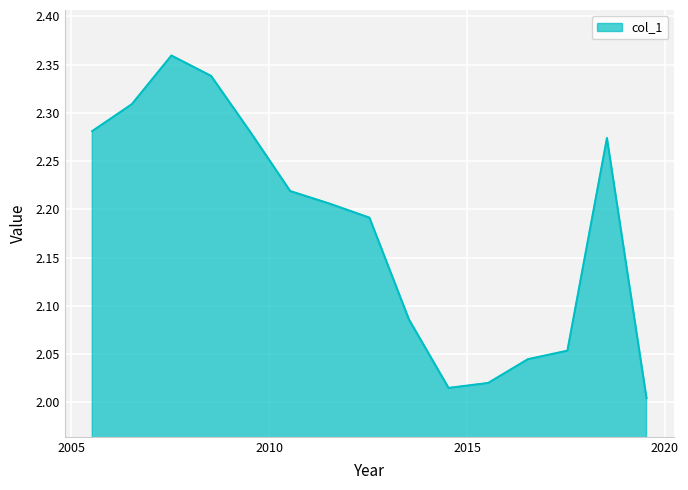

What is the difference between the maximum and minimum values?

0.4